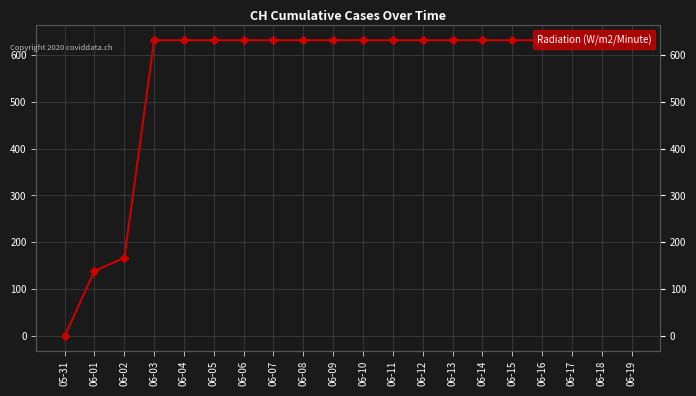

What is the change in value from 05-31 to 06-02?

+167